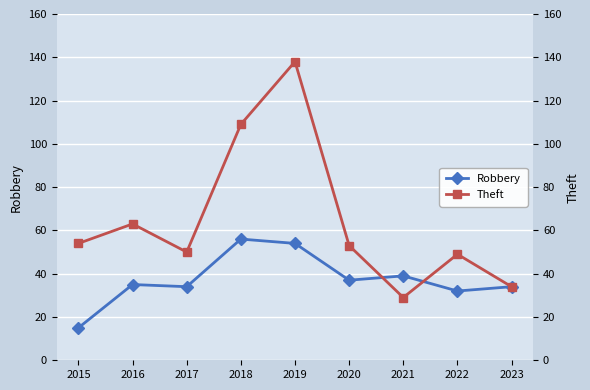

Count the number of data series in this chart.

2